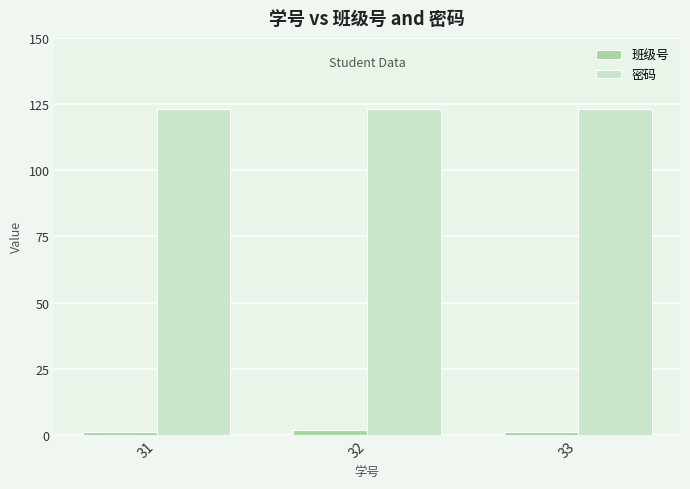

Rank the series at 33 from highest to lowest value.

密码, 班级号